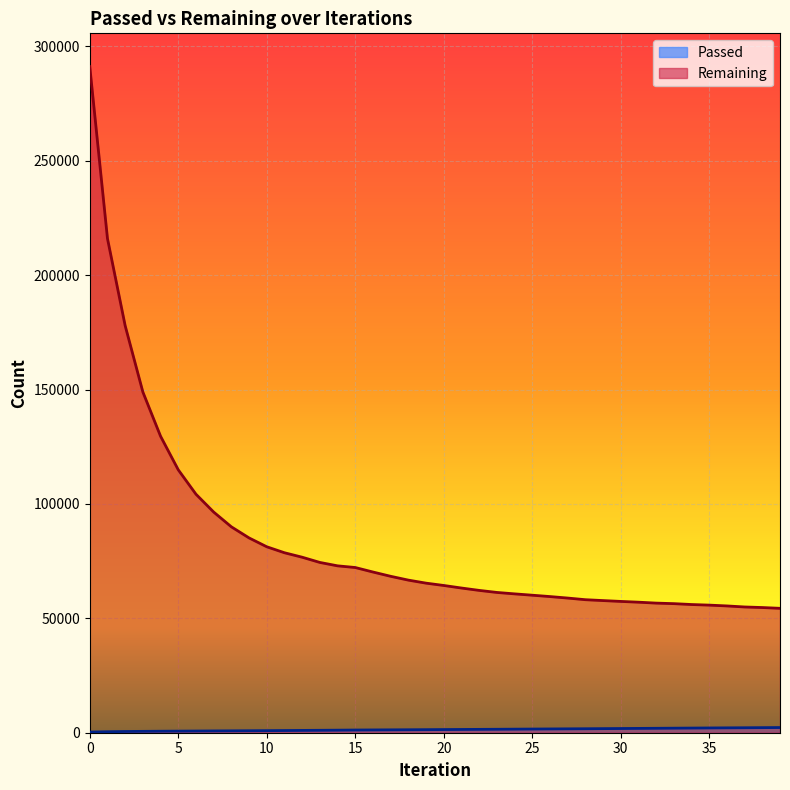

What is the value of the Passed point at the 24th from the left?

1507